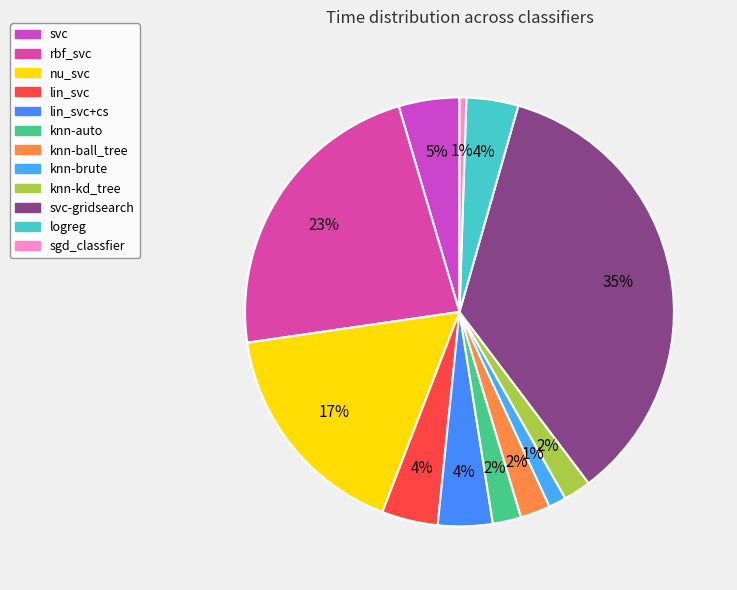

How many slices are in this pie chart?

12